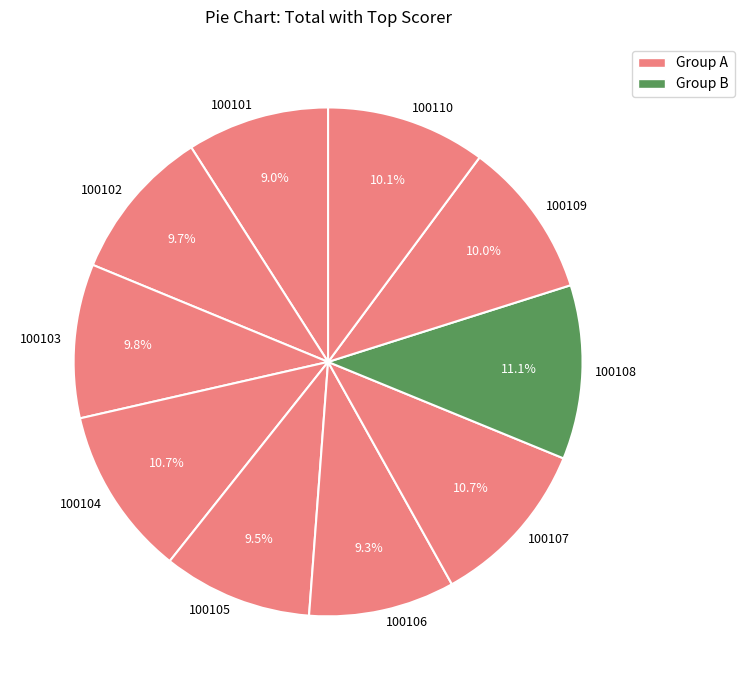

Do 100102 and 100104 together represent more than half of the pie?

No